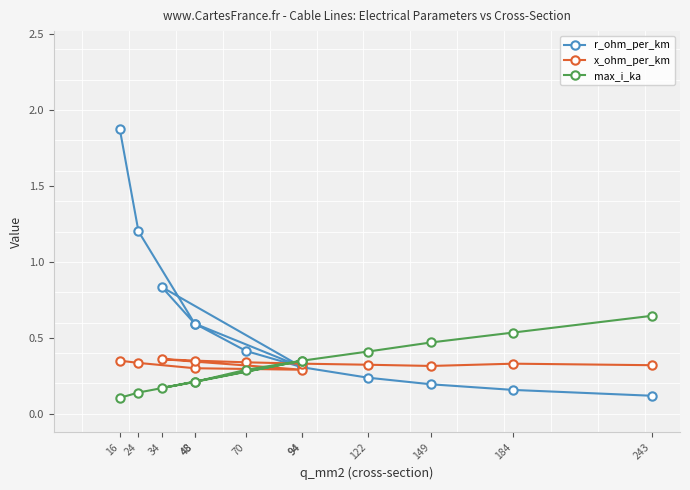

How many categories are shown in the chart?

12